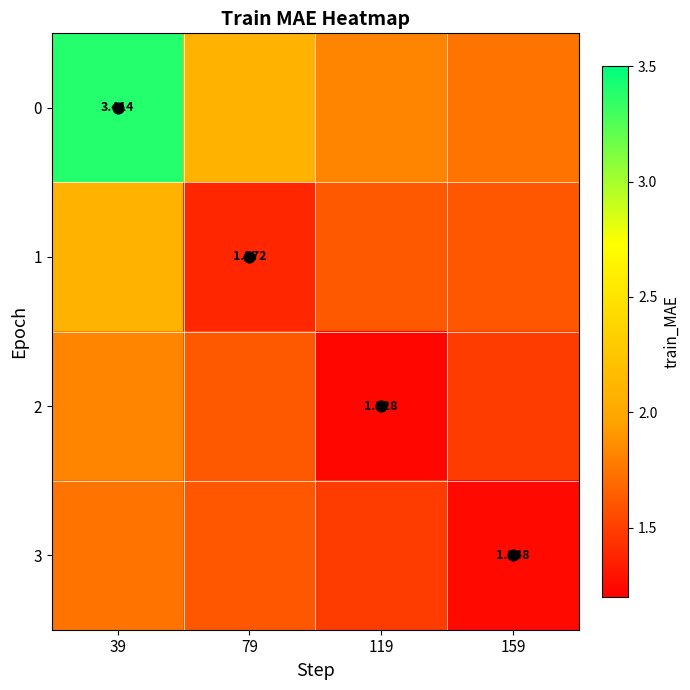

What is the difference between the highest and lowest values at 159?

0.5